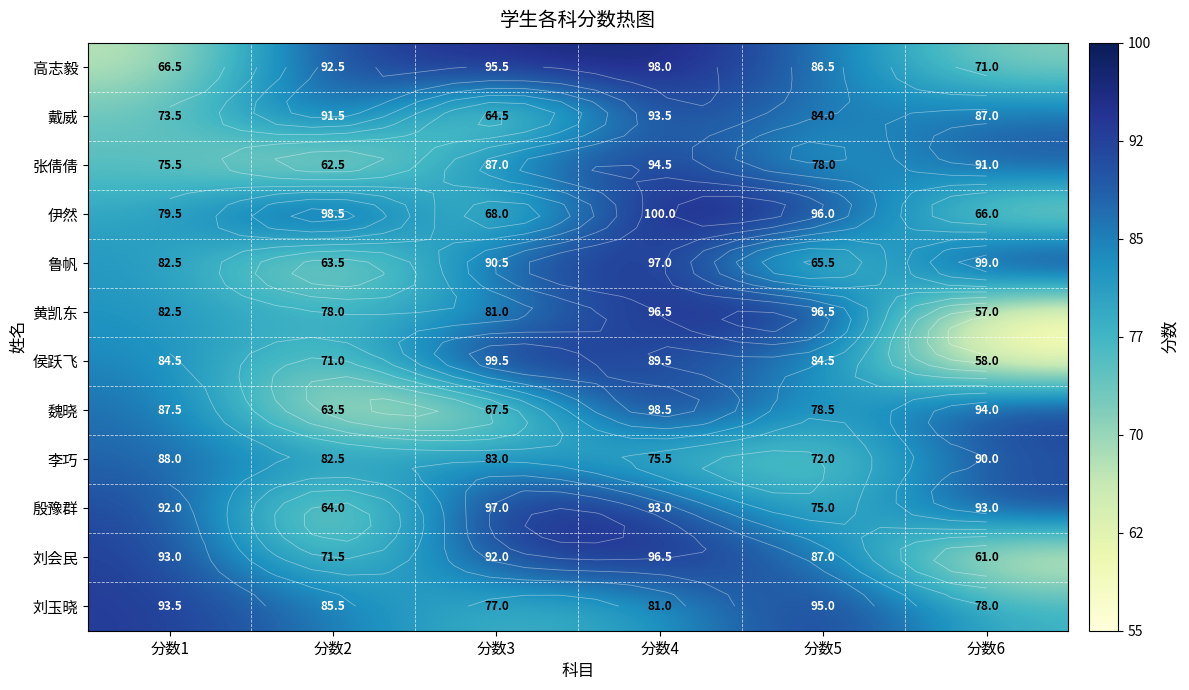

What is the approximate value of 殷豫群 at 分数2?

64.0